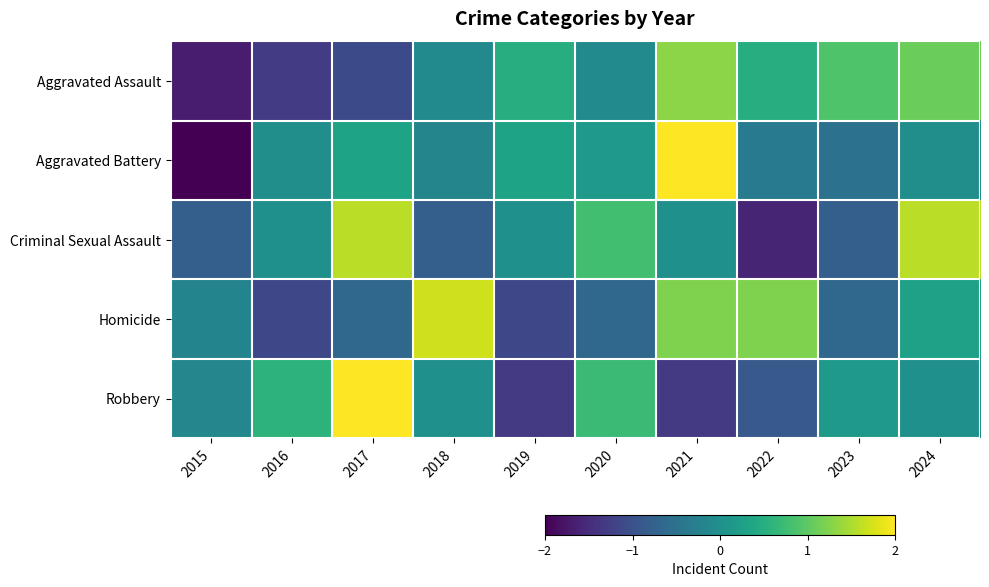

At which category is the sum across all series the highest?

2021